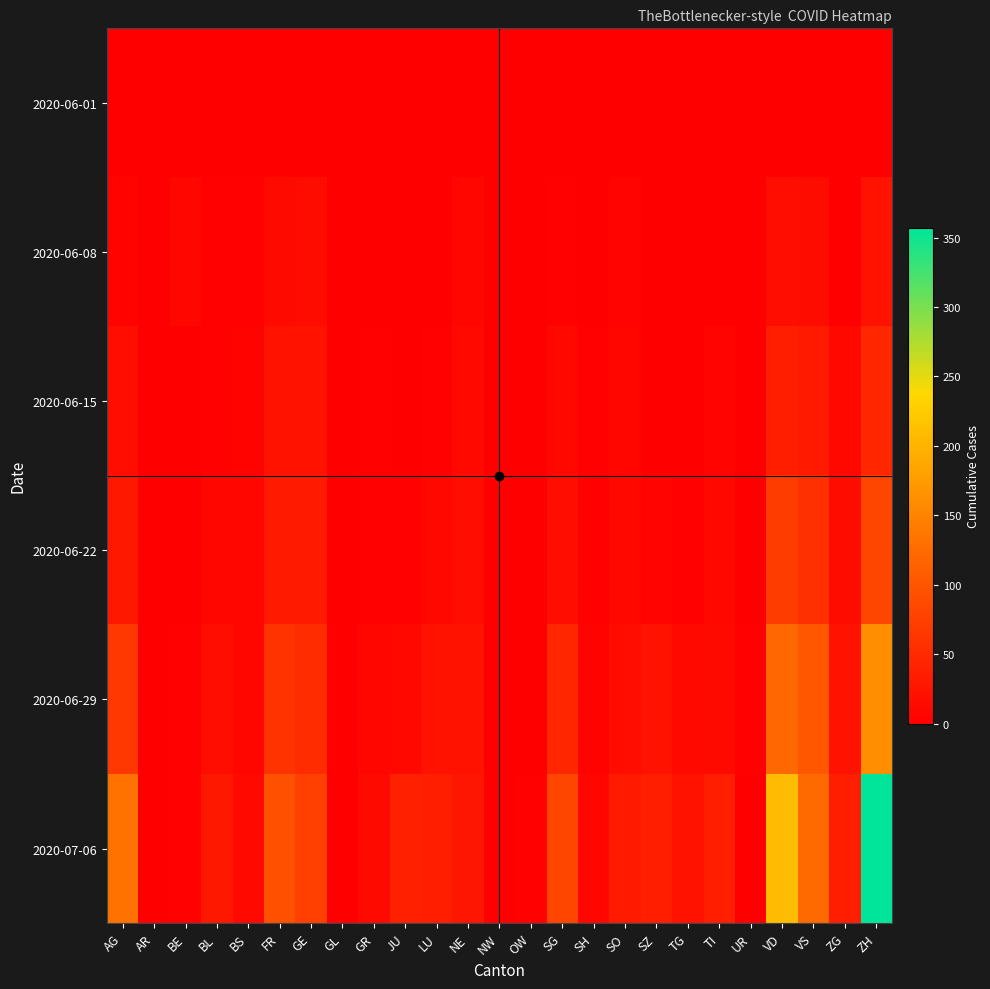

Which series has the largest total across all categories?

2020-07-06